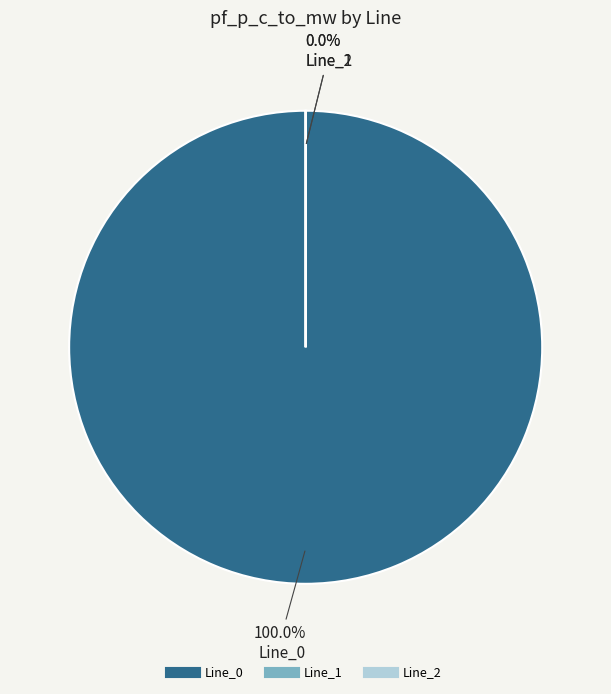

Does Line_0 account for over 50% of the chart?

Yes